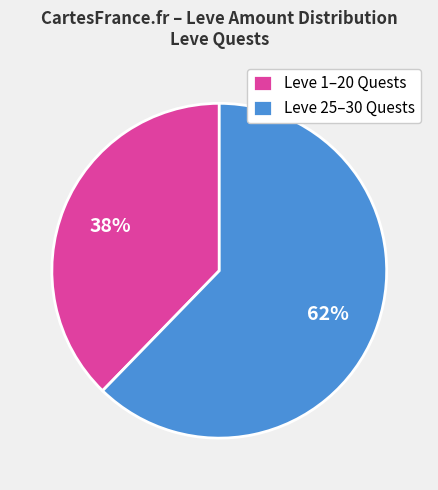

To the nearest percent, what is the combined percentage of Leve 1–20 Quests and Leve 25–30 Quests?

100%